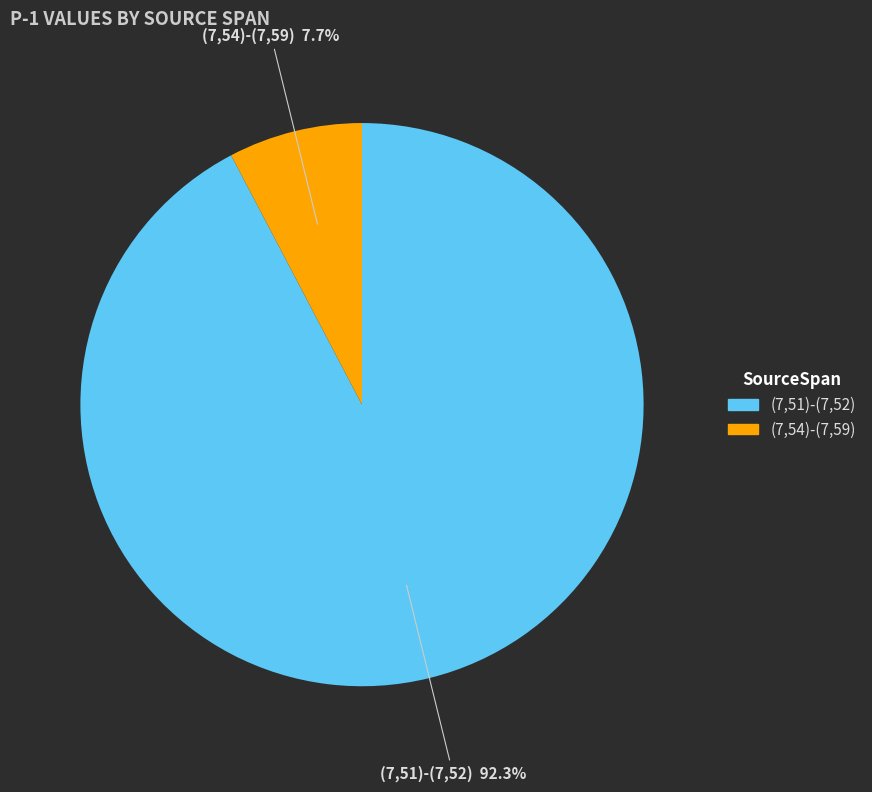

Which category has the smallest portion of the pie?

(7,54)-(7,59)